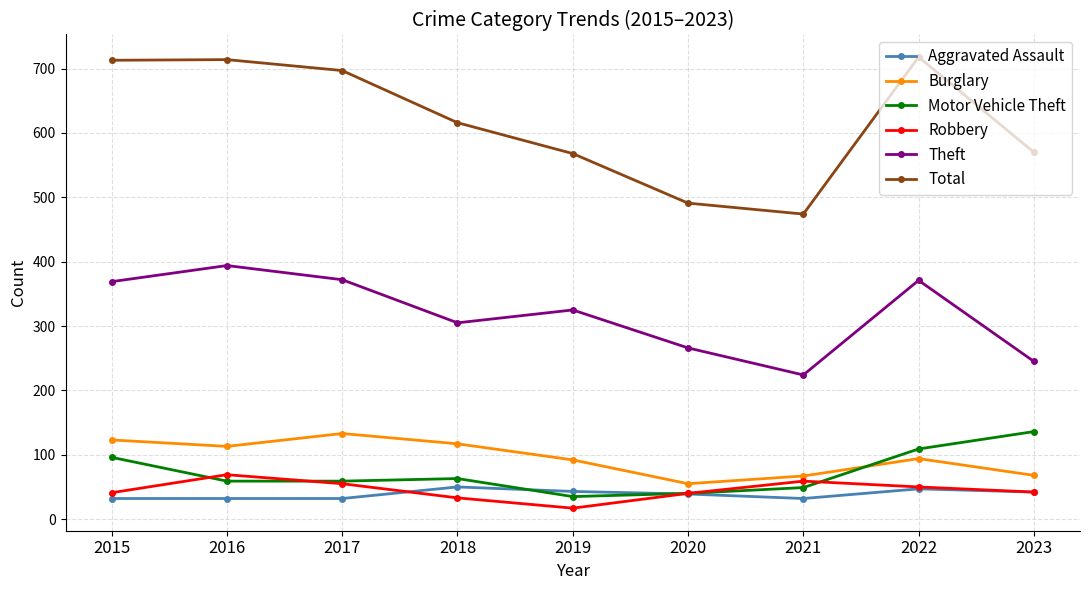

Does the chart display data point markers on the line(s)?

Yes